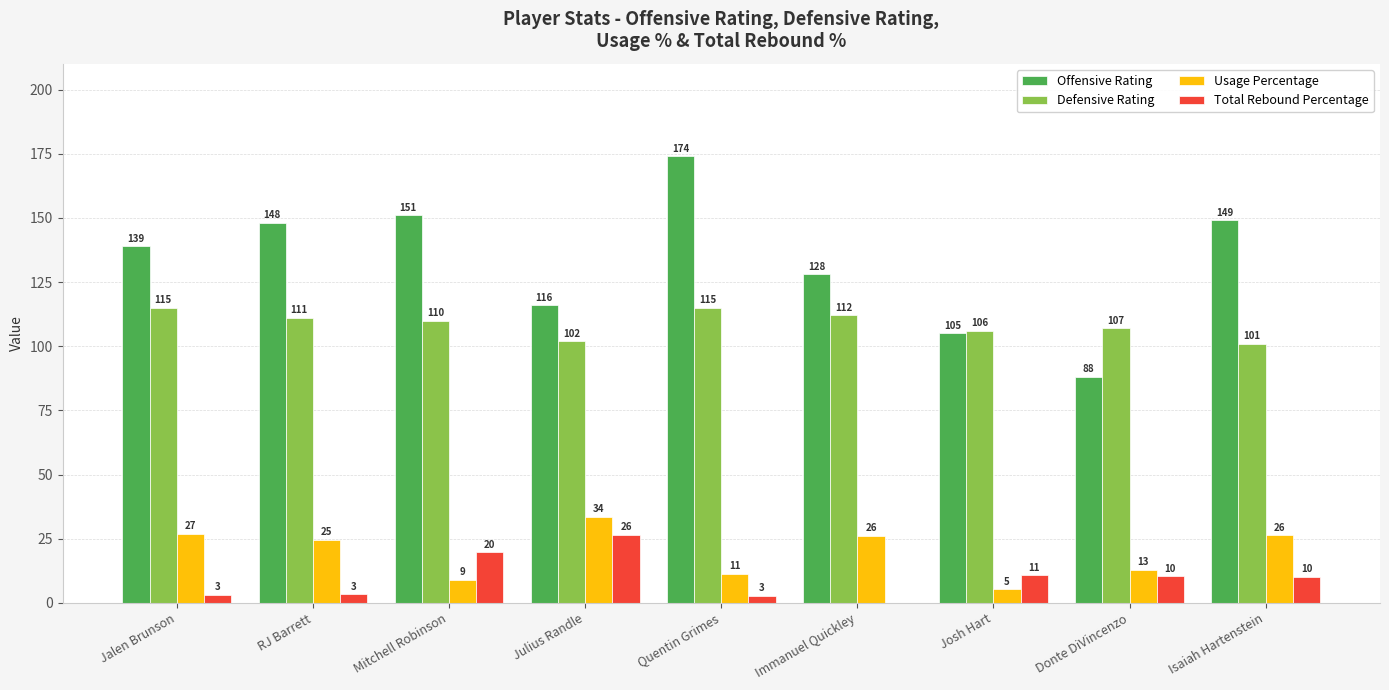

What is the spread (max minus min) of values at Jalen Brunson?

135.8